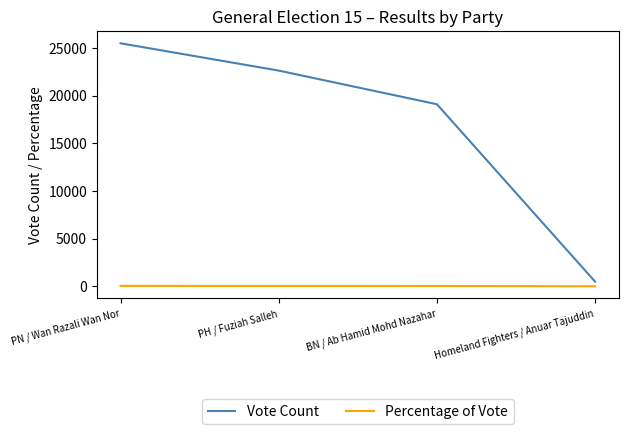

Rank the series by their average value, from lowest to highest.

Percentage of Vote, Vote Count